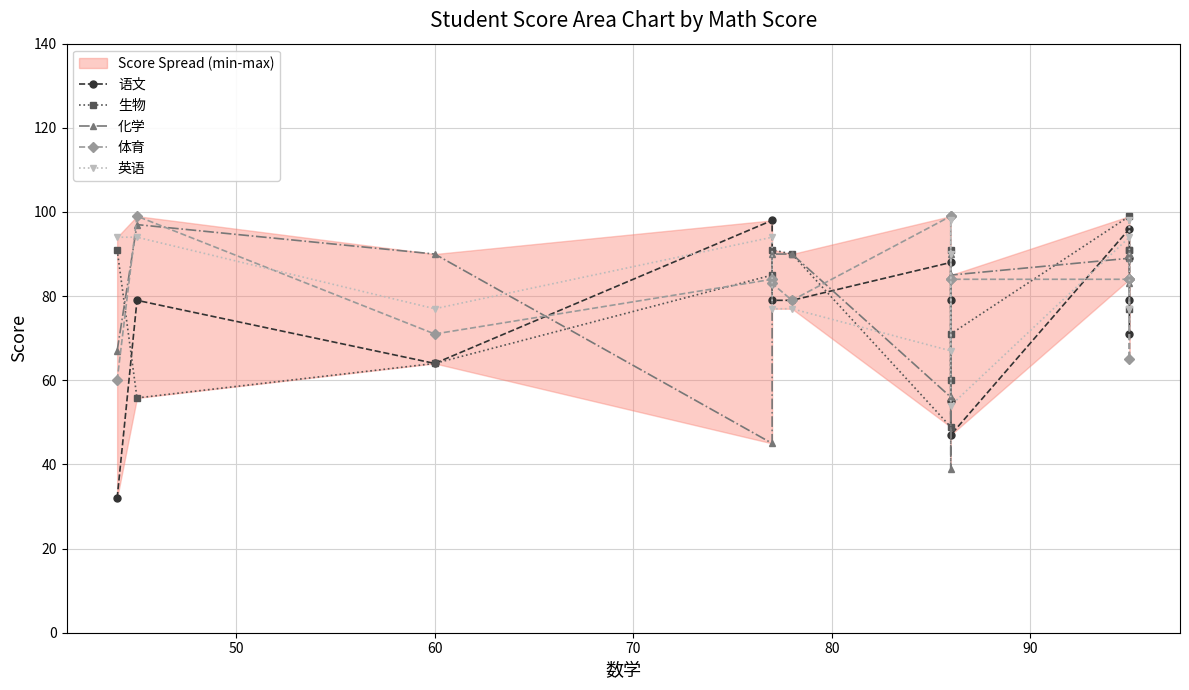

The 生物 series shows 129.3 at 11. True or false?

False